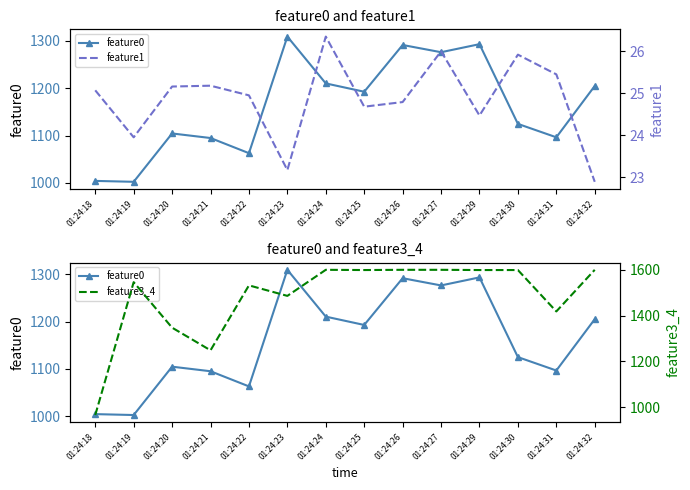

True or false: feature0 has a value of 1210.4 at 01:24:24.

True